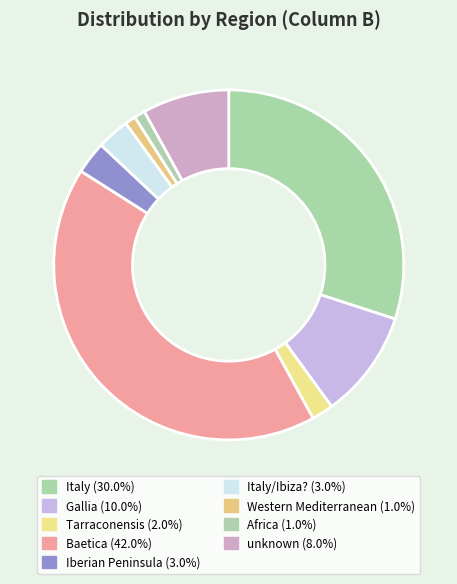

How many segments does this pie chart have?

9